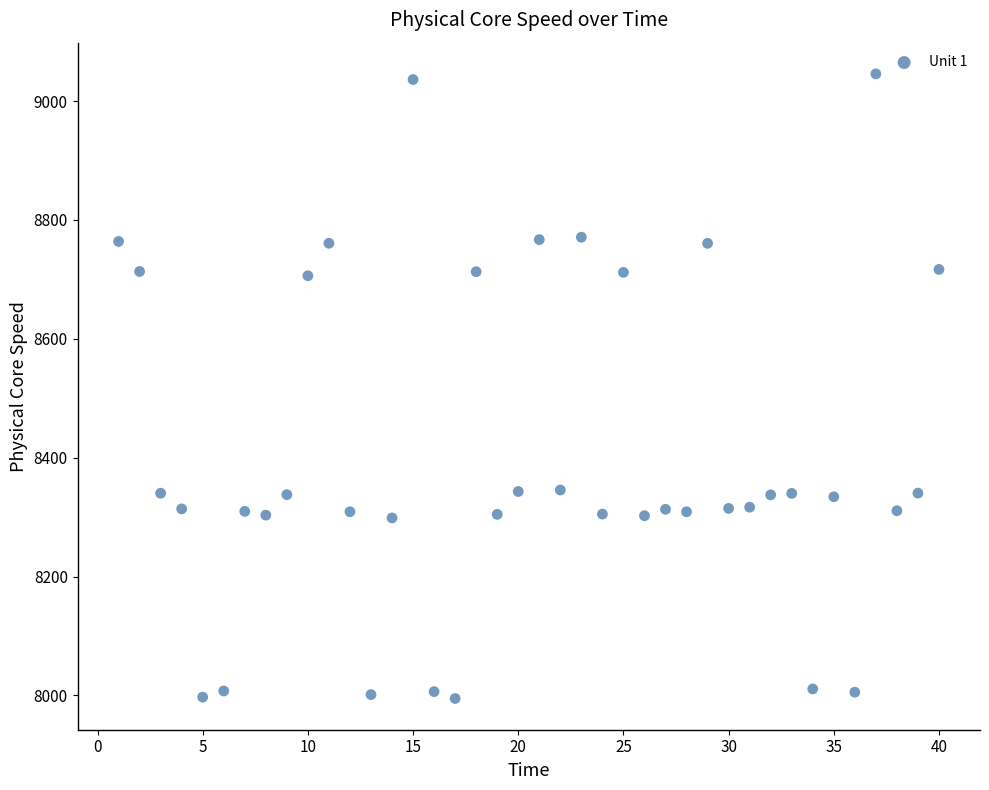

What is the range of Y values (max minus min)?

1050.8